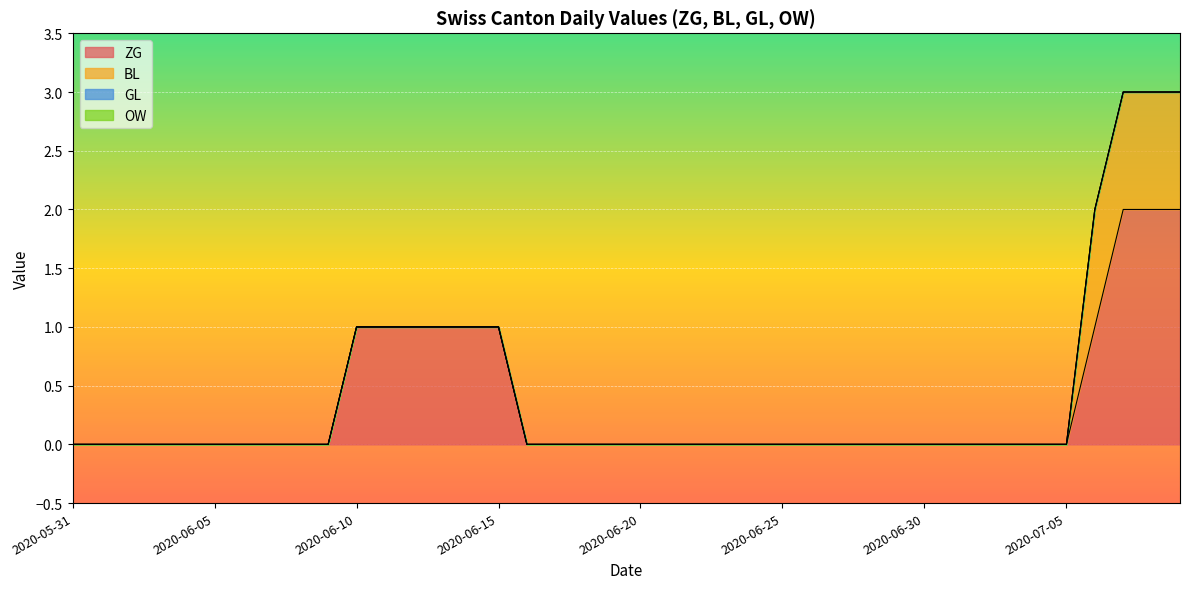

Is it true that BL equals 0 at 2020-06-21?

True